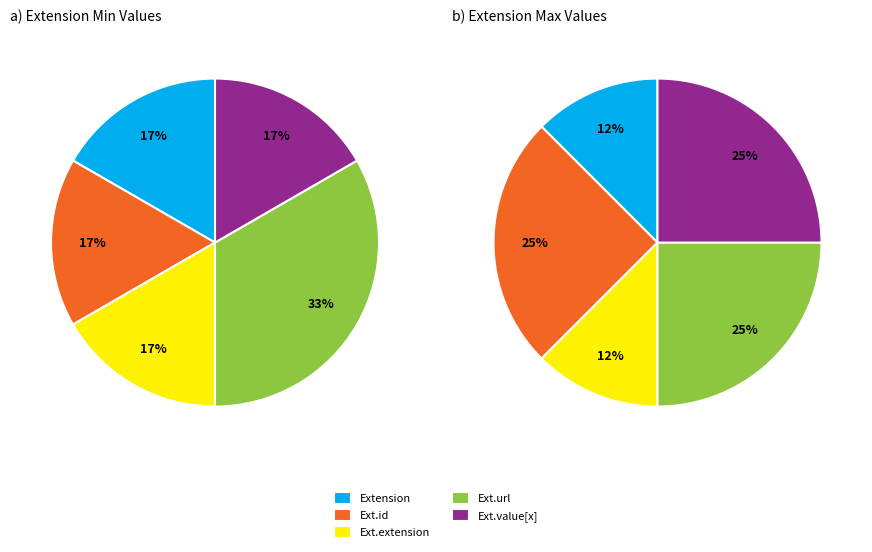

The Extension.id slice represents 1% of the pie. True or false?

False